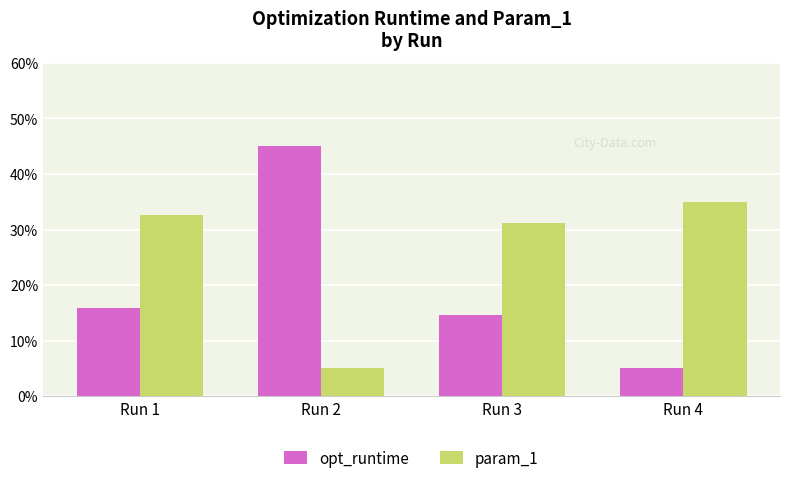

What is the difference between the maximum and second lowest values in the param_1 series?

3.9